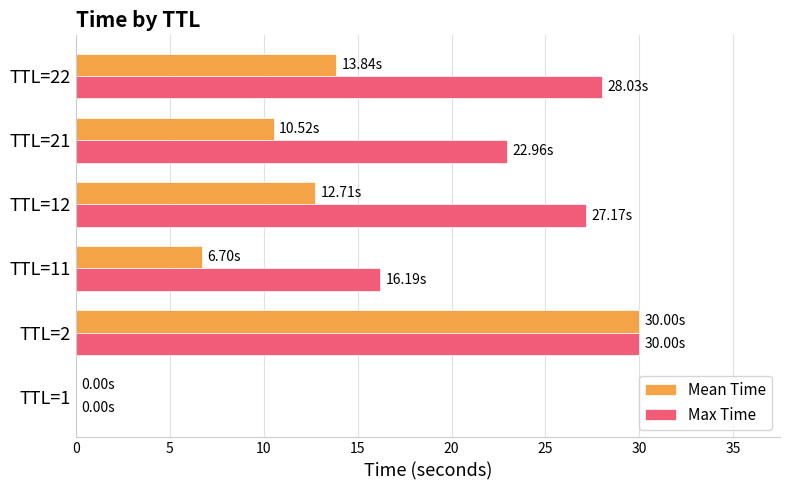

Which series changed the most between TTL=1 and TTL=11?

Max Time